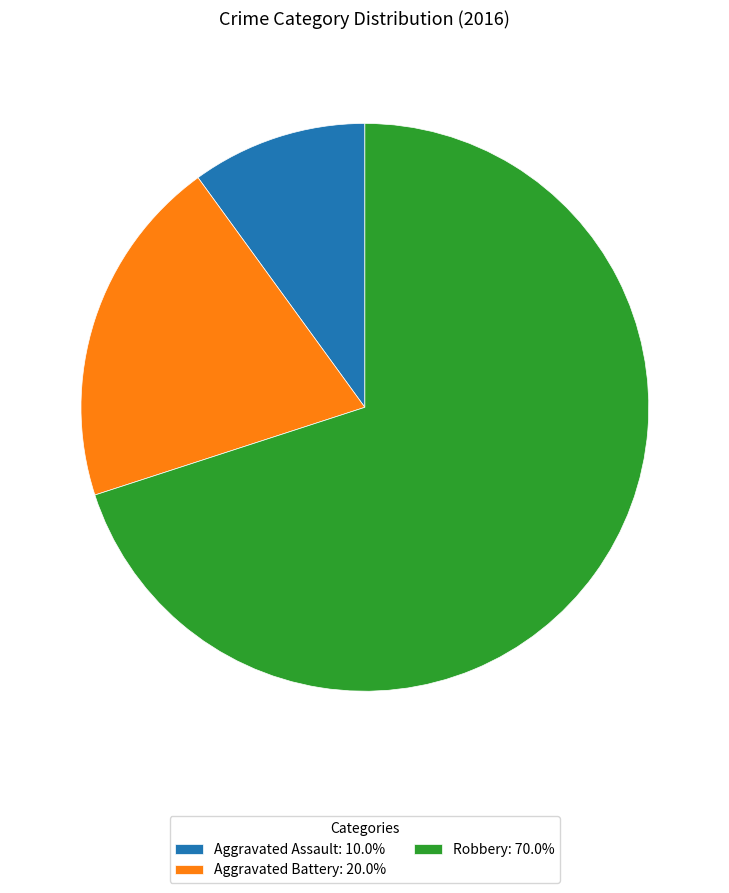

Is the sum of Aggravated Assault: 10.0% and Robbery: 70.0% greater than half?

Yes